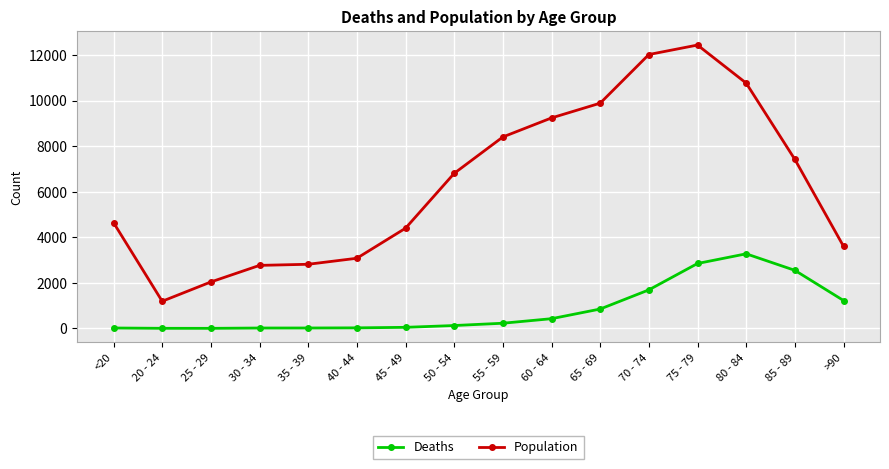

At which label does Population reach its peak?

75 - 79